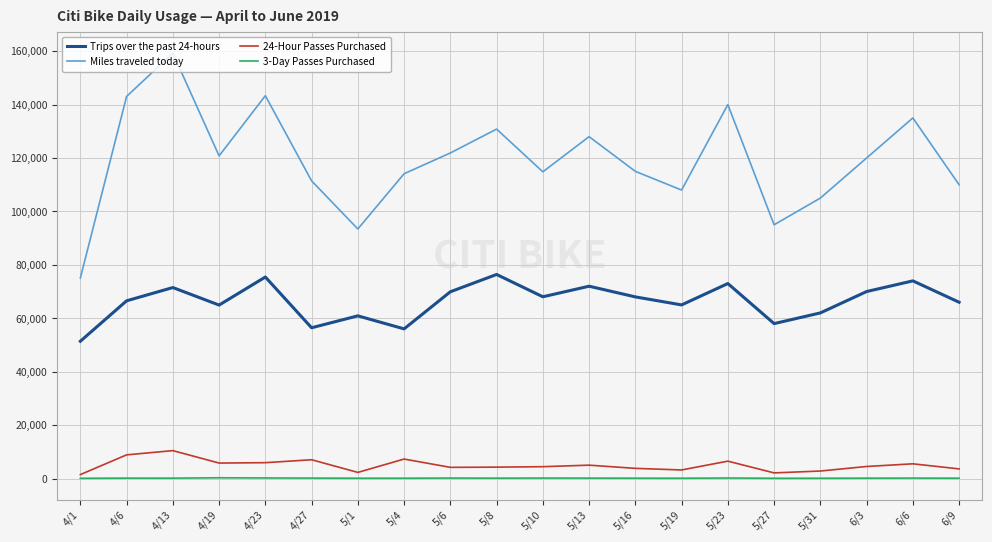

The value of Trips over the past 24-hours at 6/6 is 74000. True or false?

True